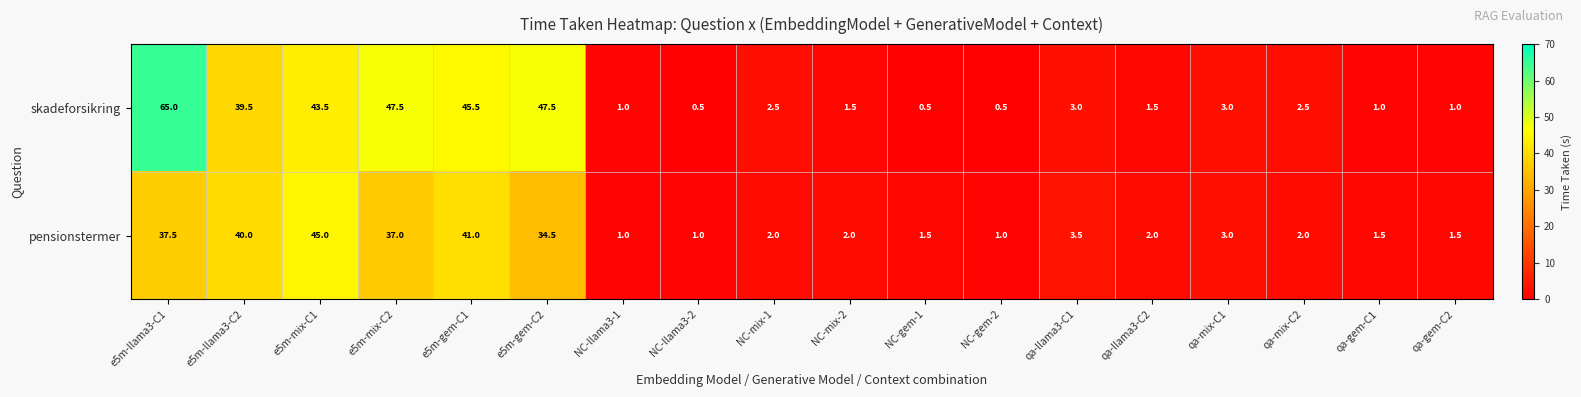

Where does the pensionstermer series first go above 2?

e5m-llama3-C1